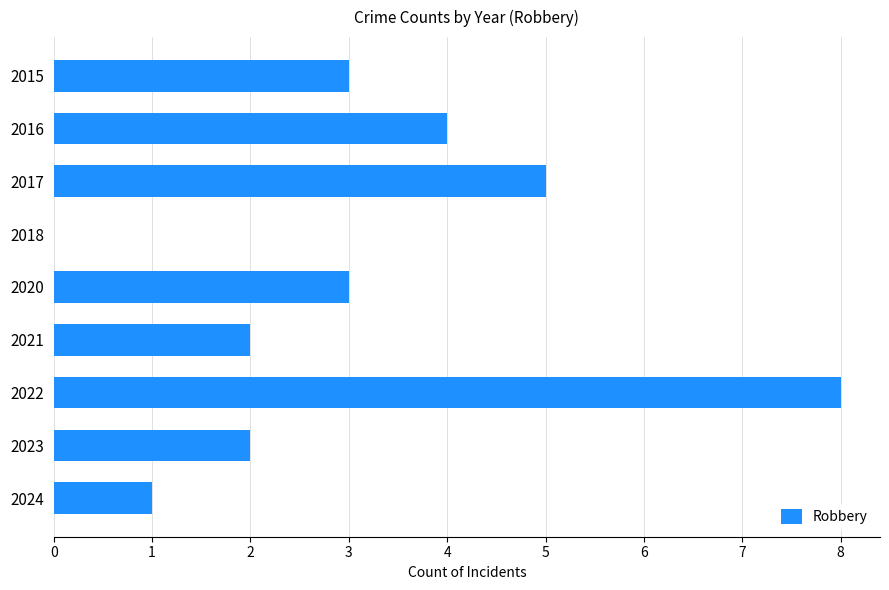

What is the change in value from 2017 to 2023?

-3